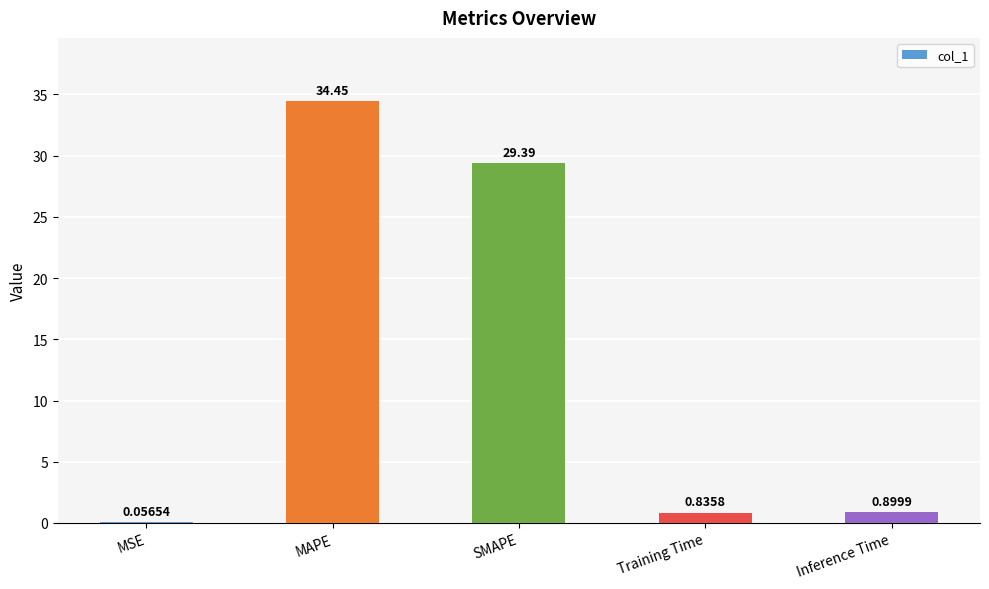

What is the average value?

13.1